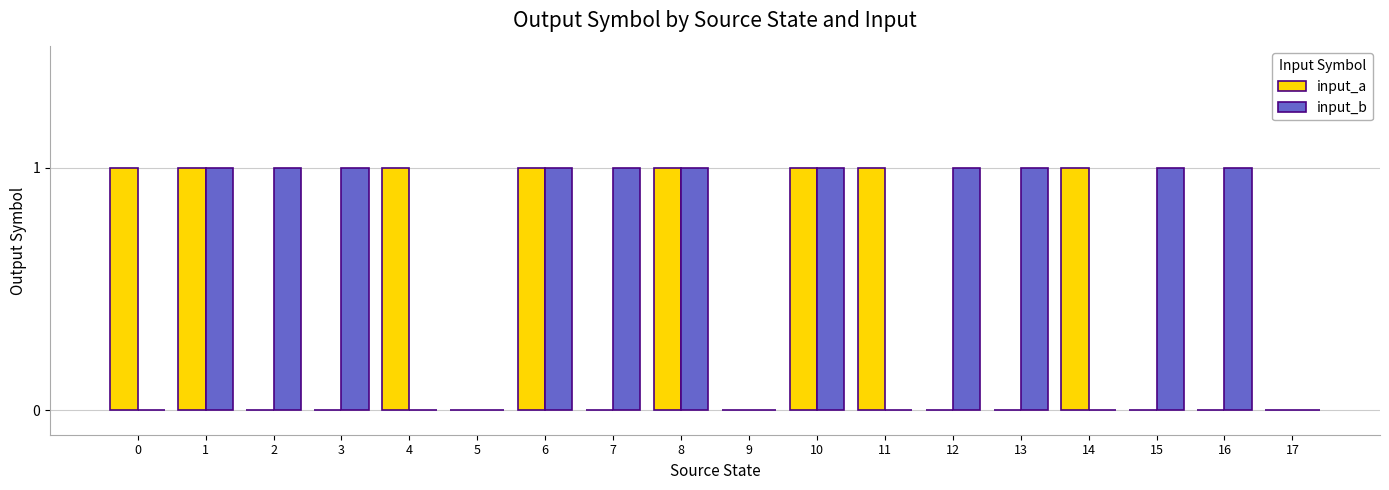

Count the number of data series in this chart.

2